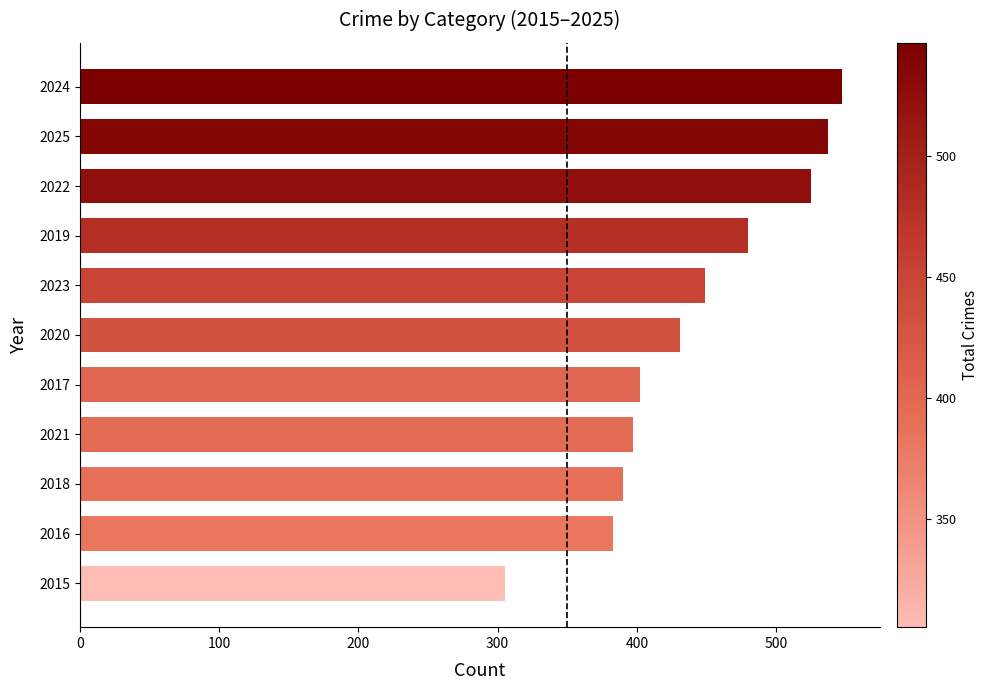

True or false: the data shows 397 at 2021.

True